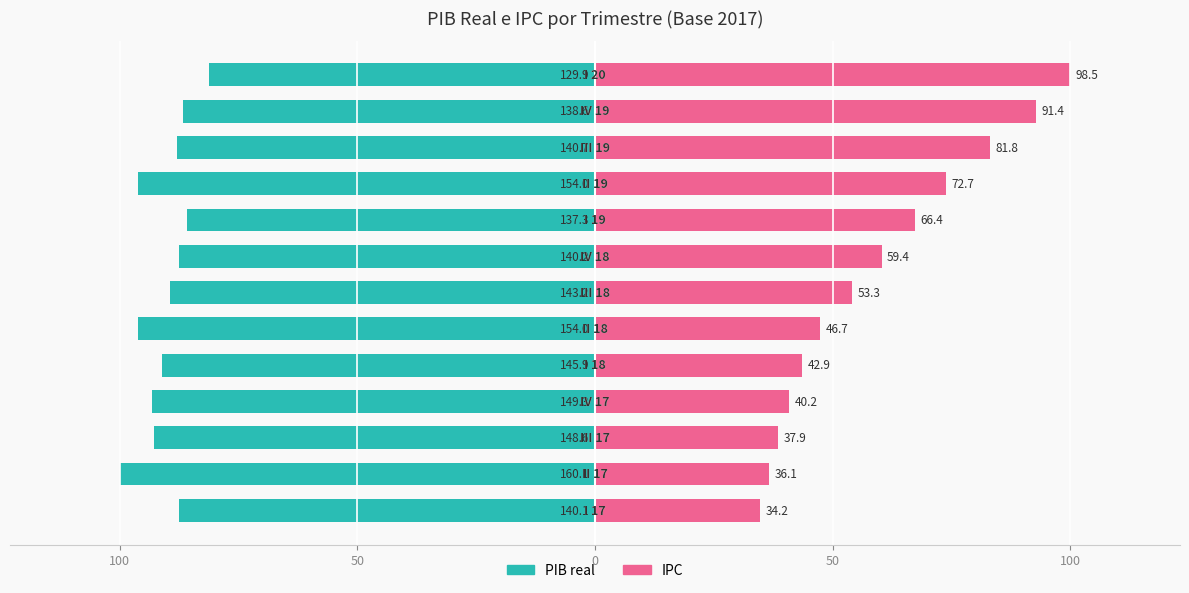

Is the value of IPC at 50 greater than the value of PIB real at 10?

Yes